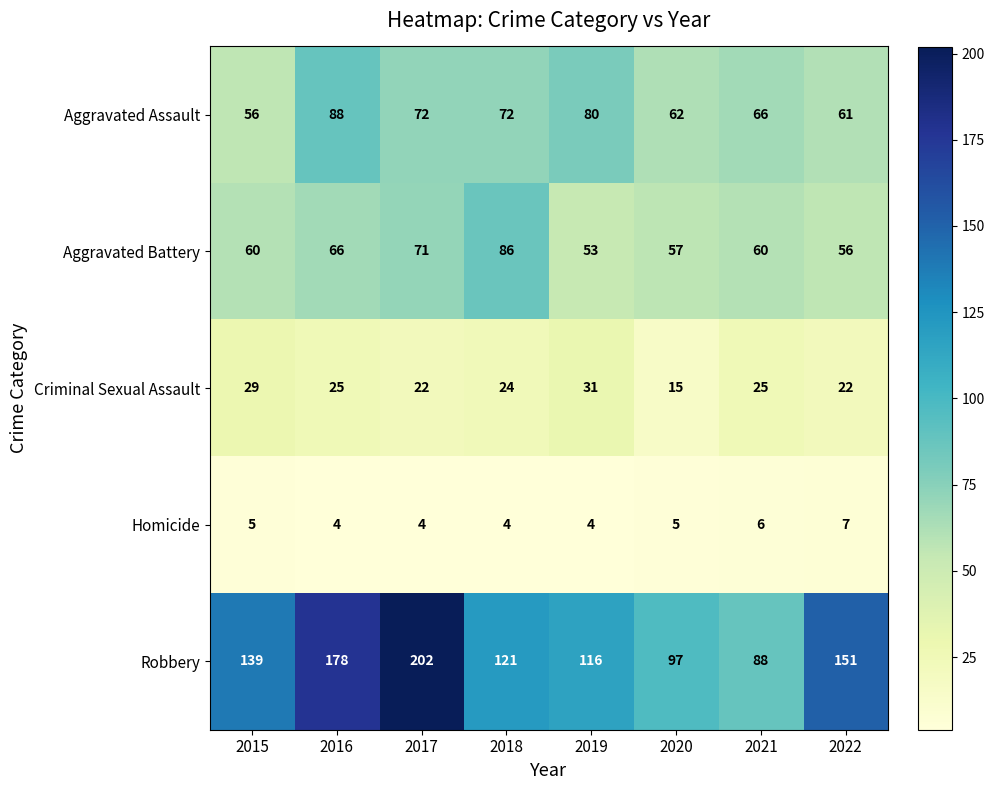

What is the difference between the Aggravated Battery values at 2015 and 2022?

4